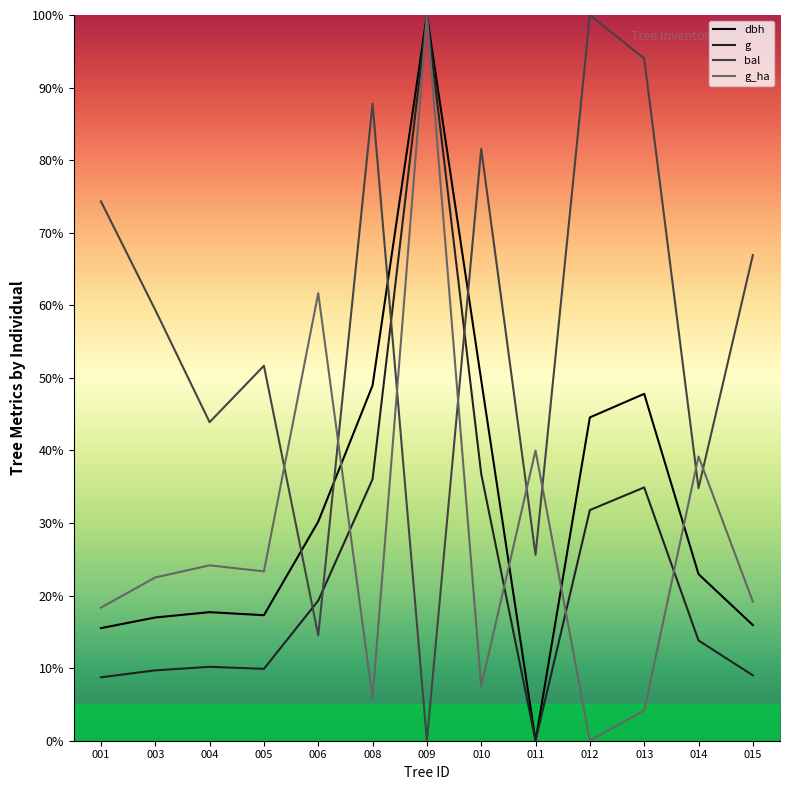

Is the value of g_ha at 015 greater than the value of g at 010?

No